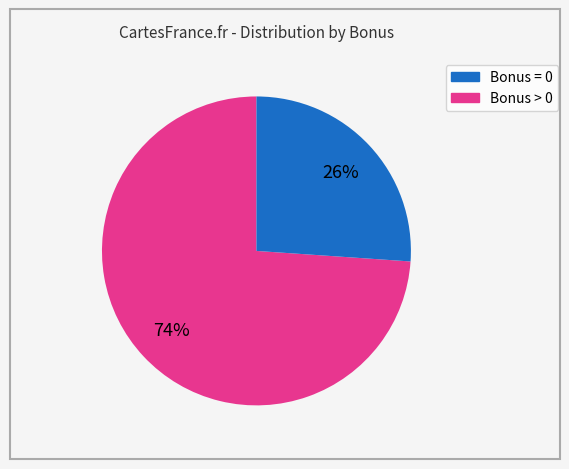

How many slices are in this pie chart?

2